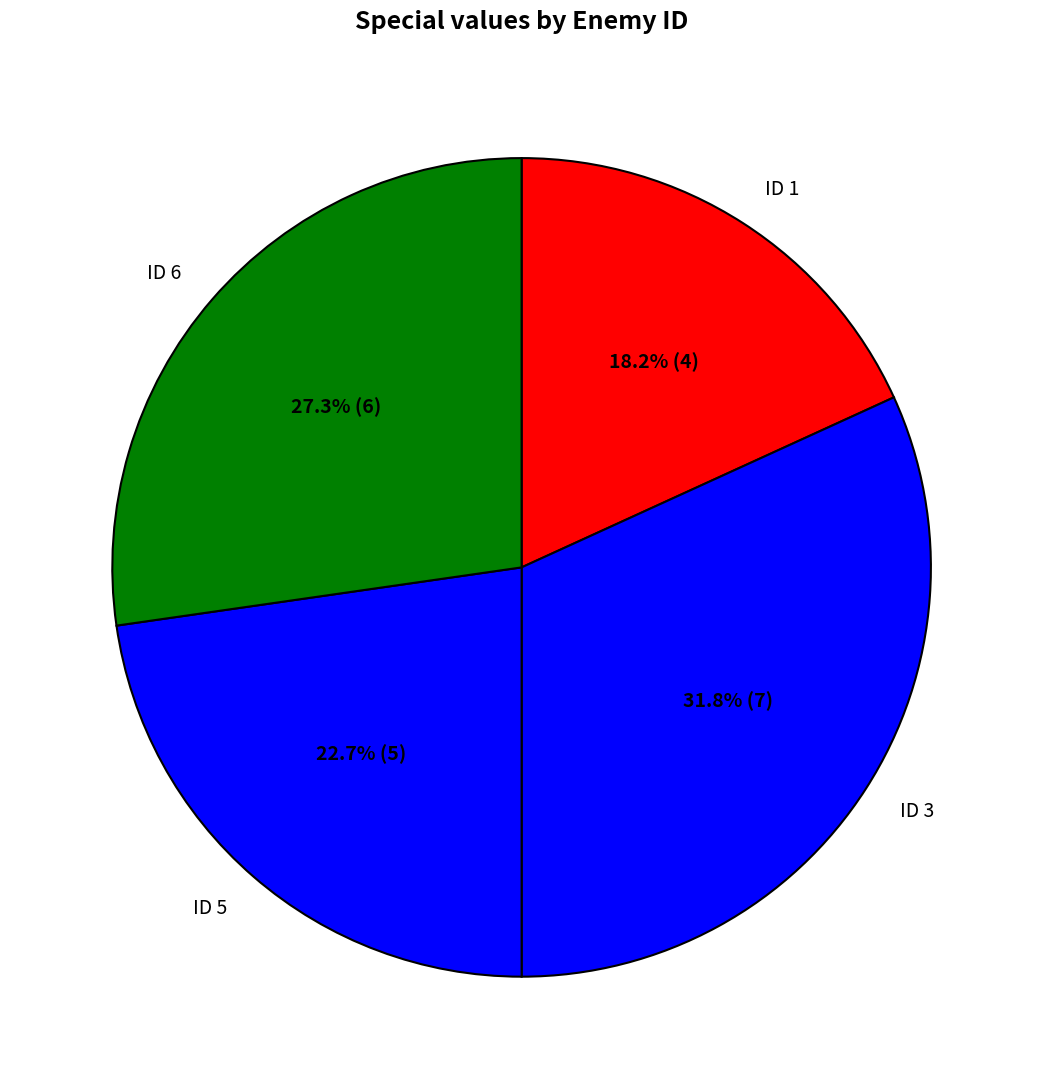

Which category has the smallest portion of the pie?

ID 1